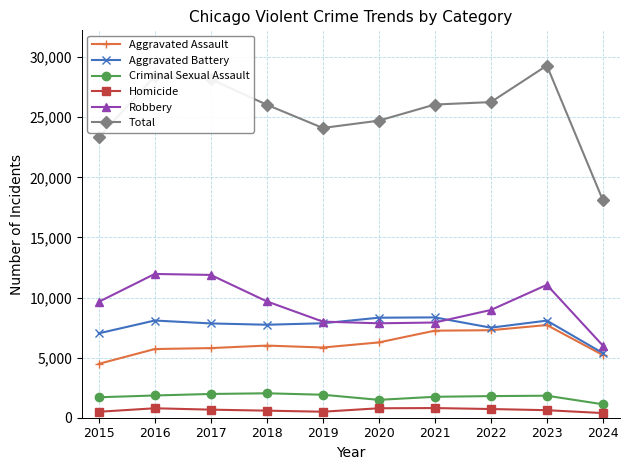

At which category does the chart reach its peak across all series?

2023